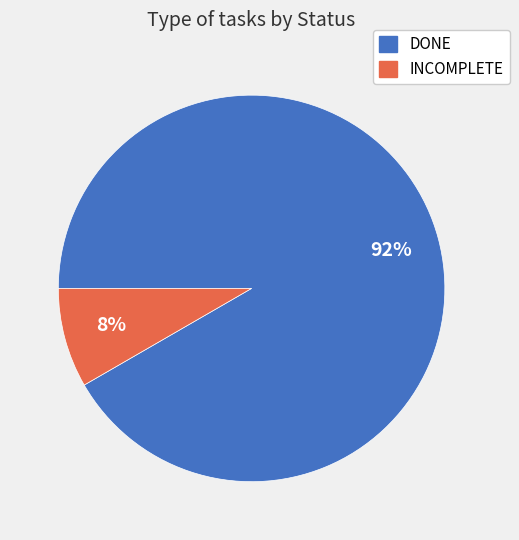

Which category has the biggest portion of the pie?

DONE